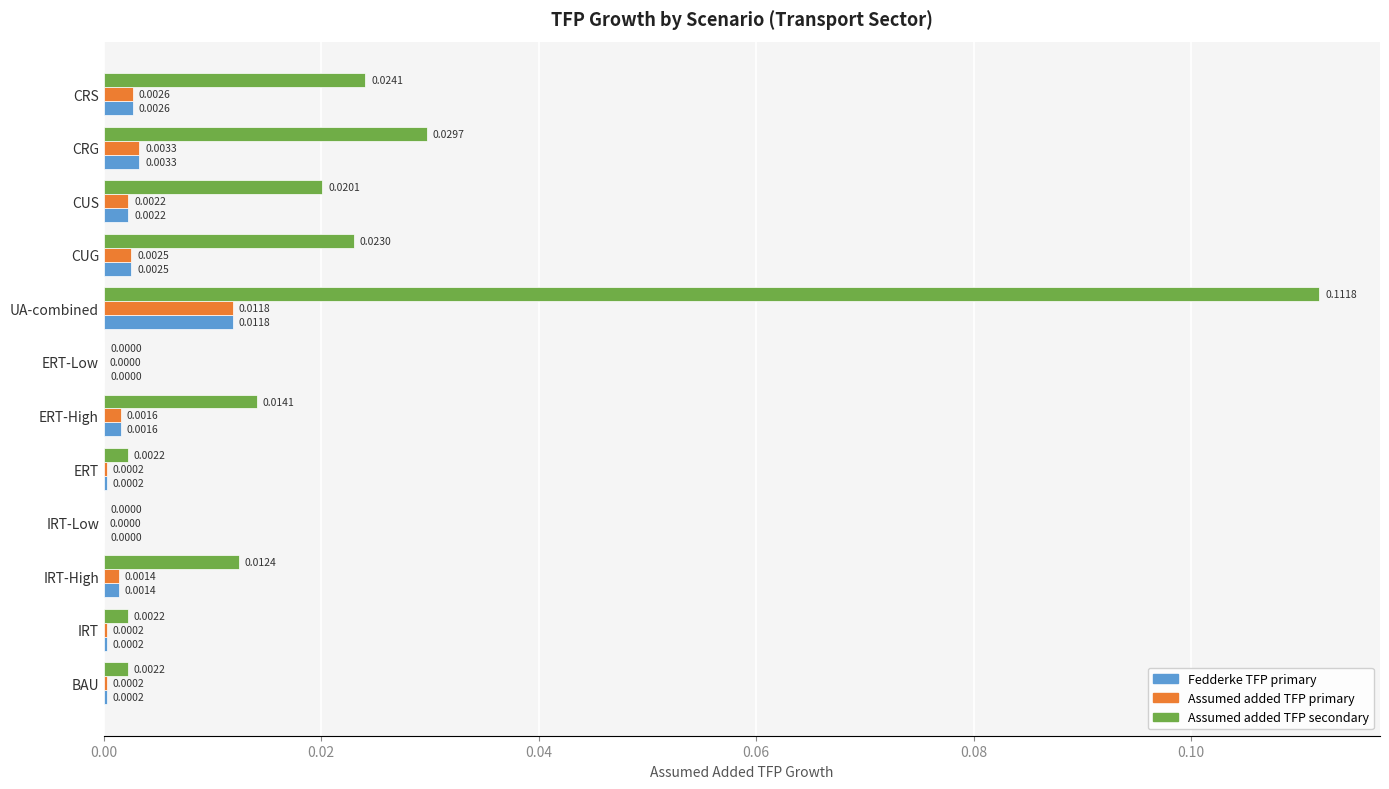

Which series has the widest spread of values?

Assumed added TFP secondary